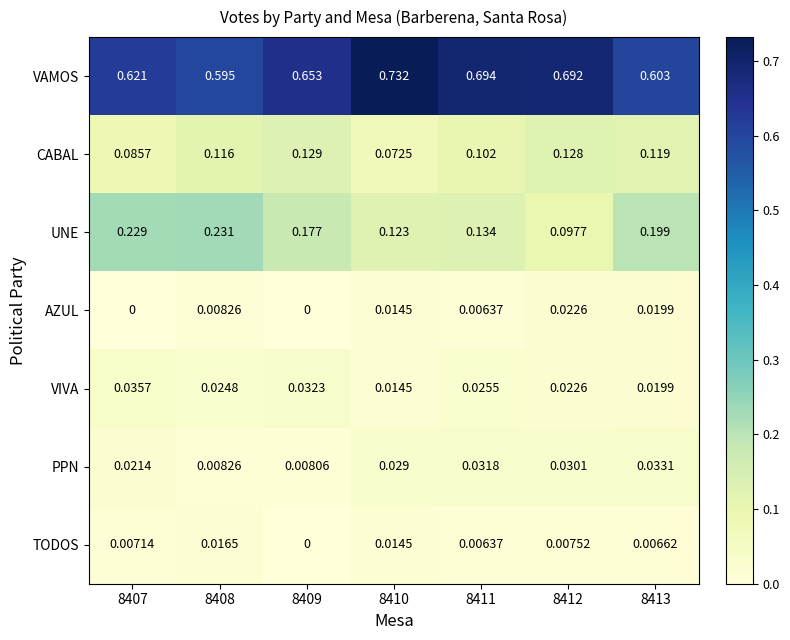

Rank the series at 8407 from lowest to highest value.

AZUL, TODOS, PPN, VIVA, CABAL, UNE, VAMOS